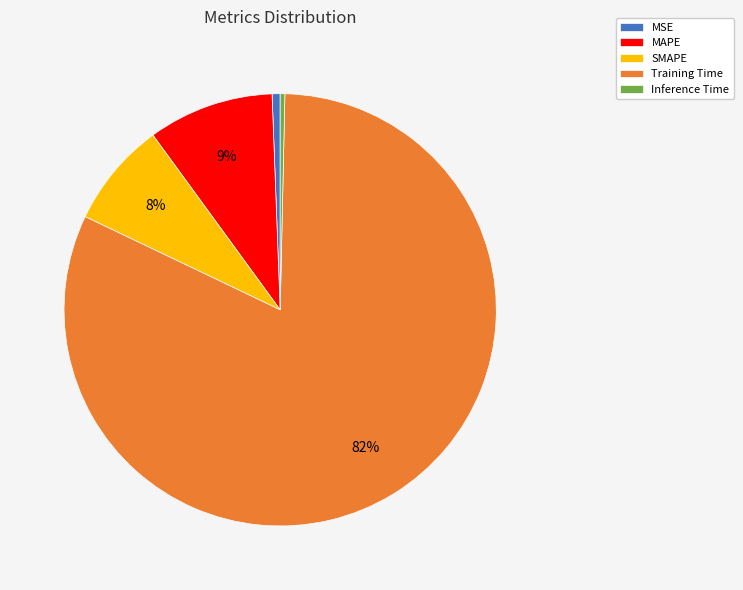

How many segments does this pie chart have?

5